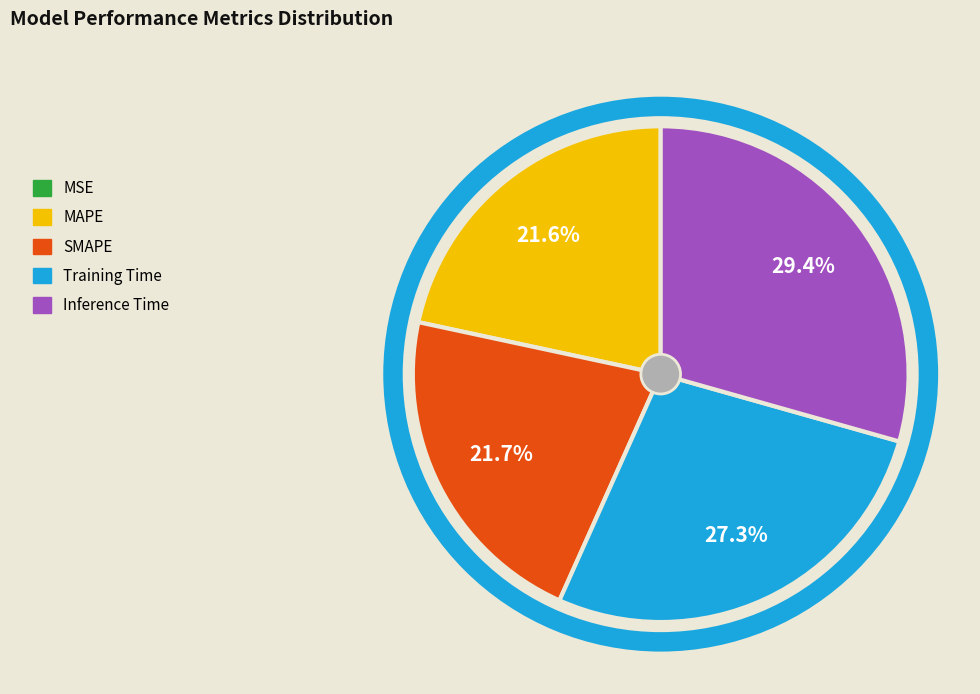

Is the sum of Inference Time and Training Time greater than half?

Yes